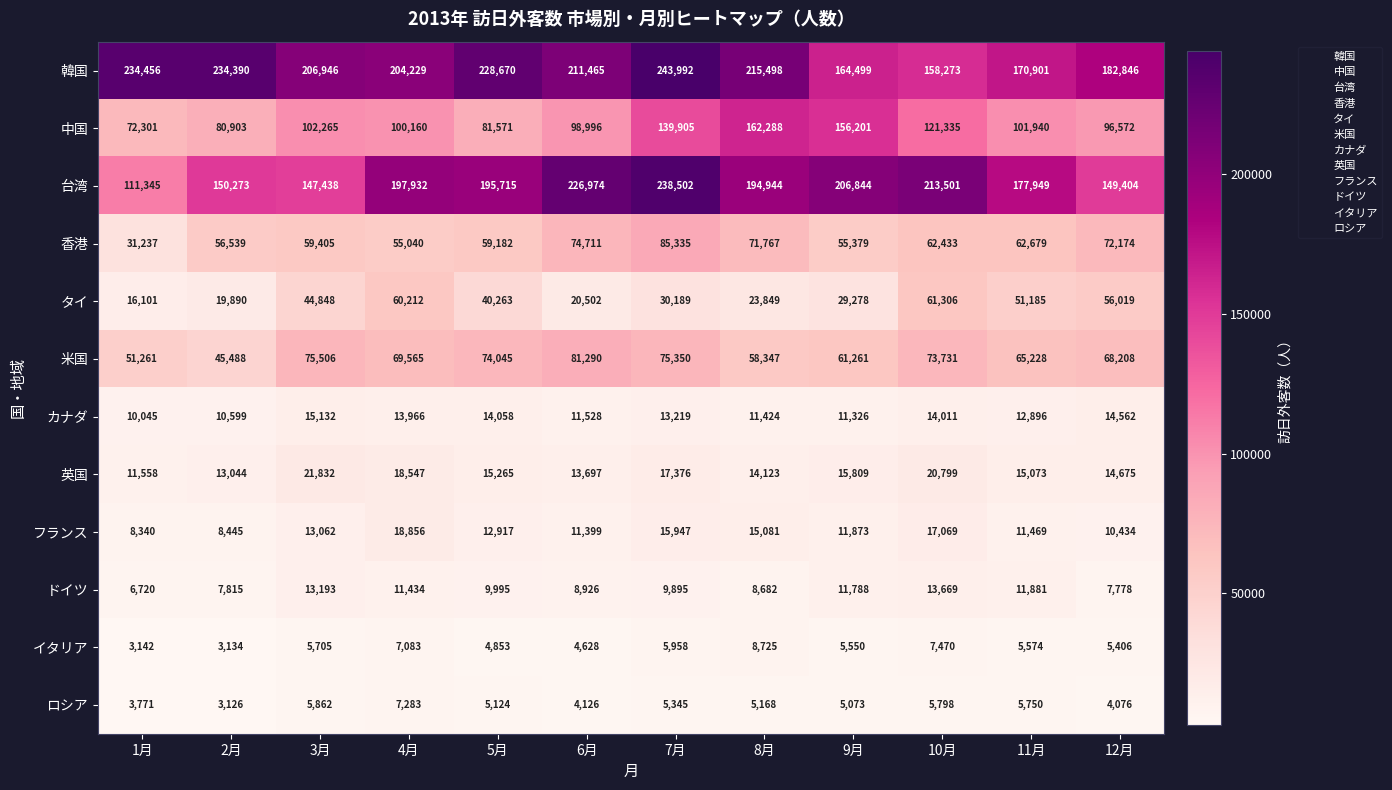

What is the maximum value shown in the chart?

243992